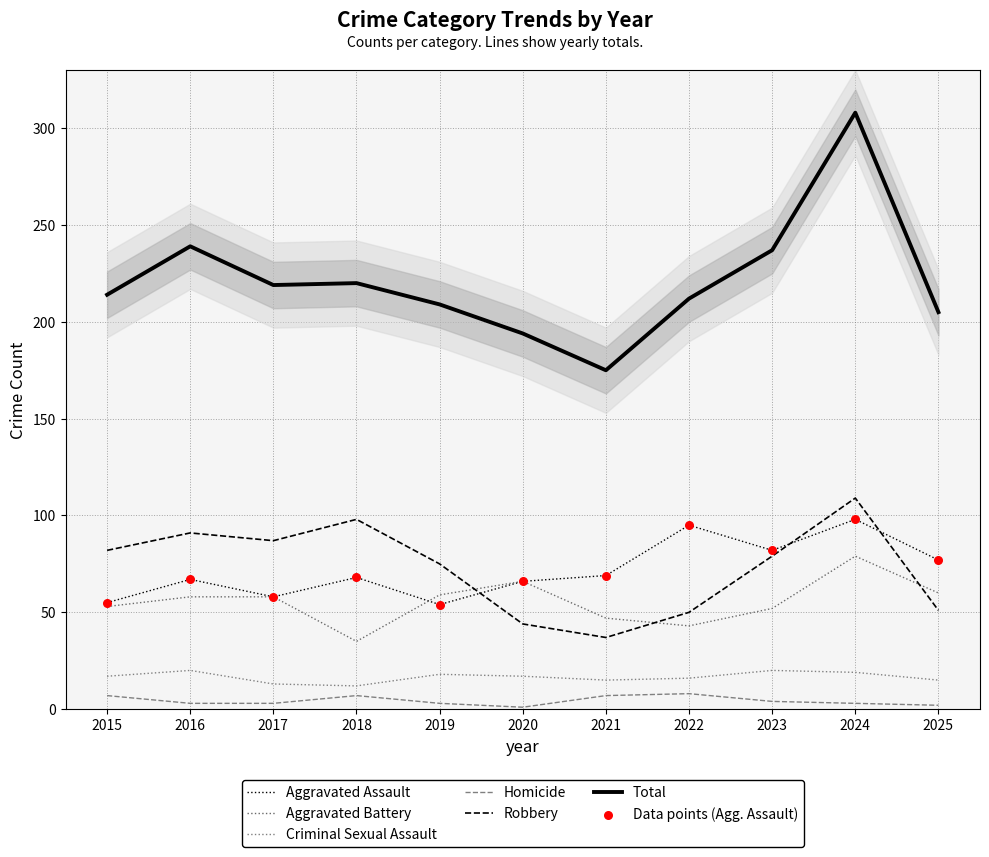

Which series reaches the minimum Y coordinate?

Homicide